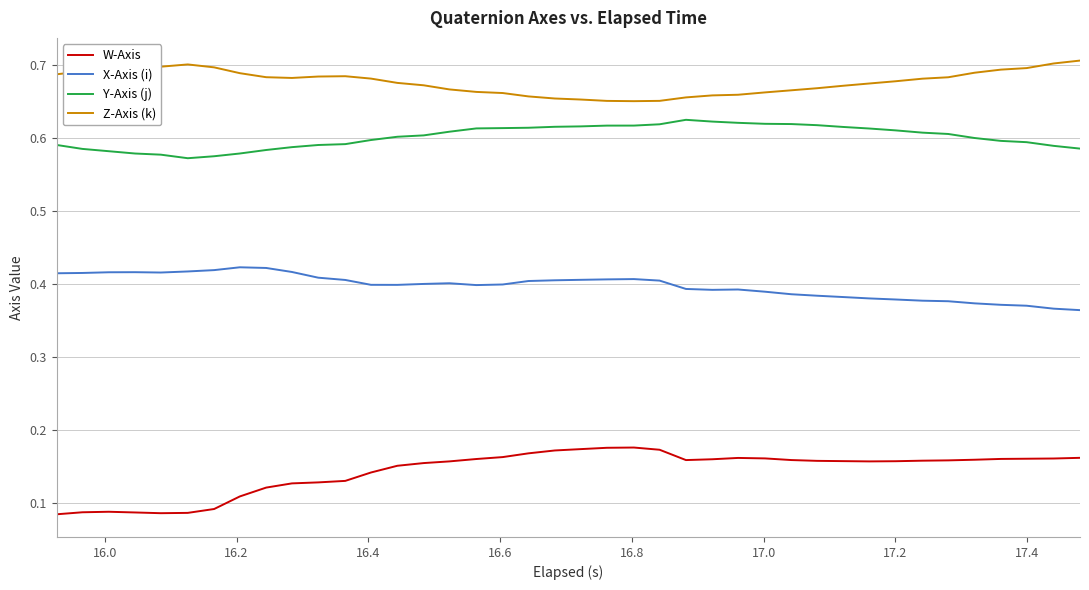

True or false: Y-Axis (j) and X-Axis (i) cross at least once.

False